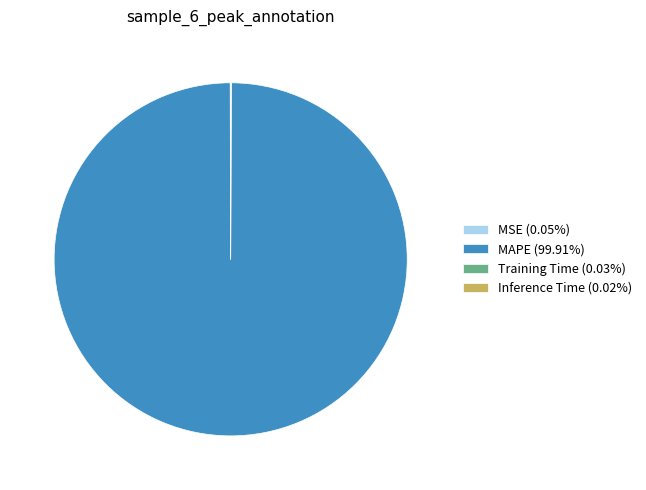

Which category has the biggest portion of the pie?

MAPE